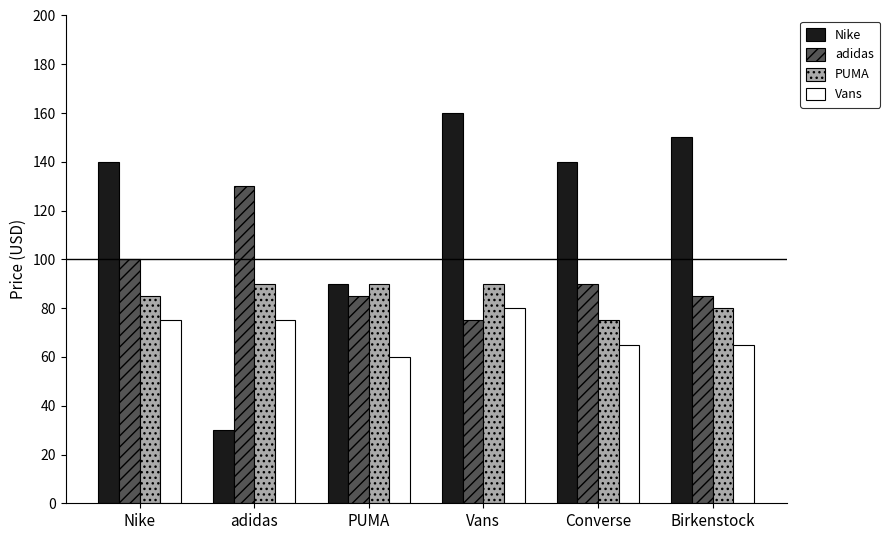

What is the average value of the PUMA series?

85